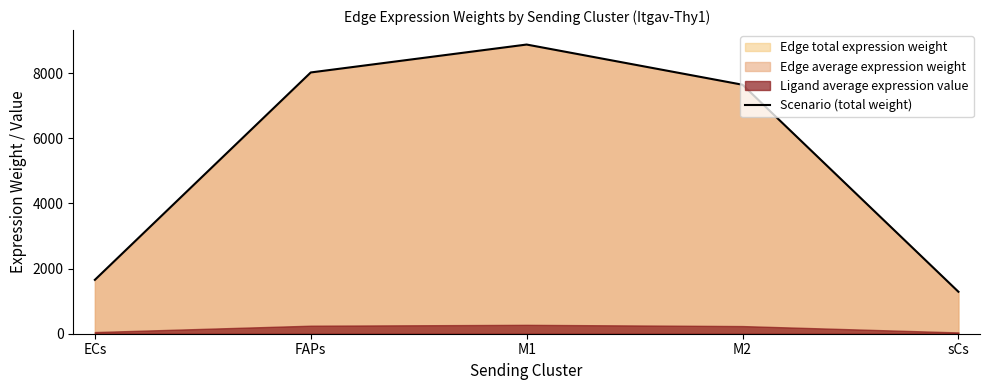

Which category has the lowest value across all series?

sCs